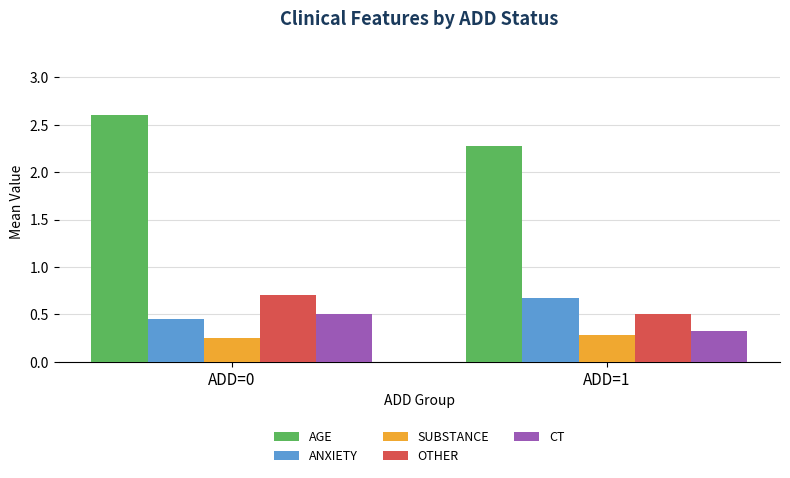

At which category does the chart reach its minimum across all series?

ADD=0